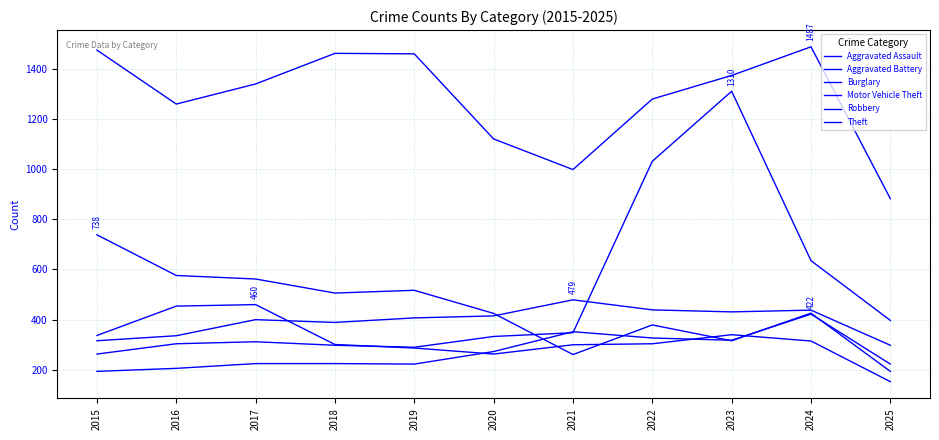

How many lines are shown in the chart?

6